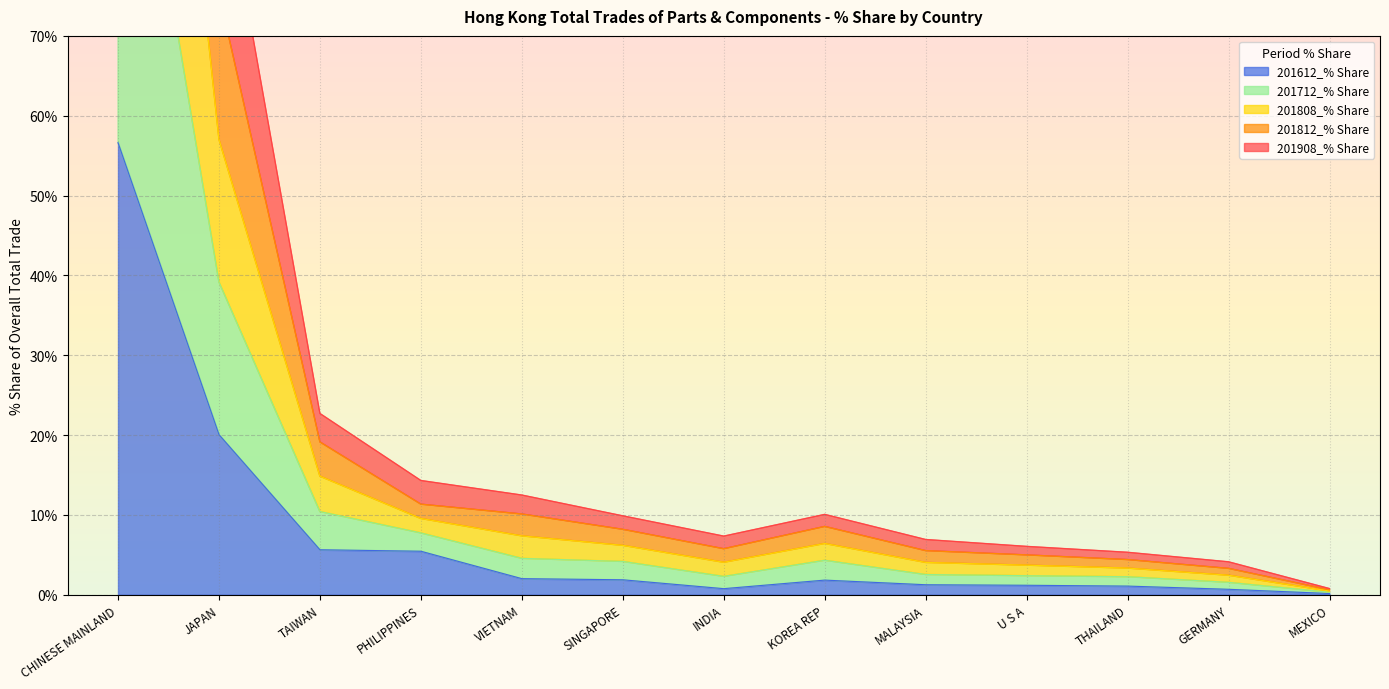

Between U S A and JAPAN, which is larger?

JAPAN